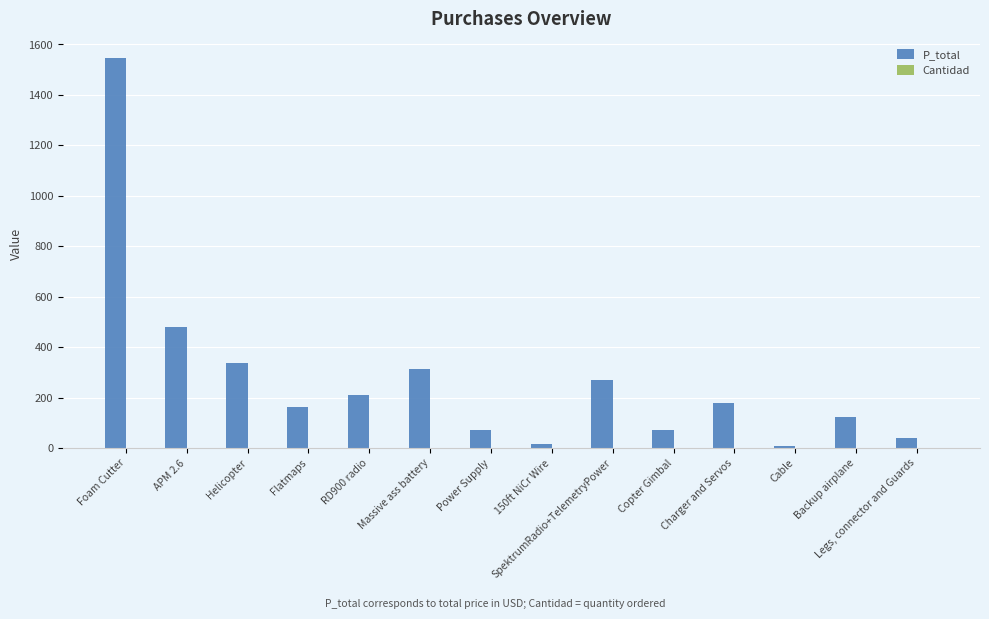

Does the chart contain stacked bars?

No